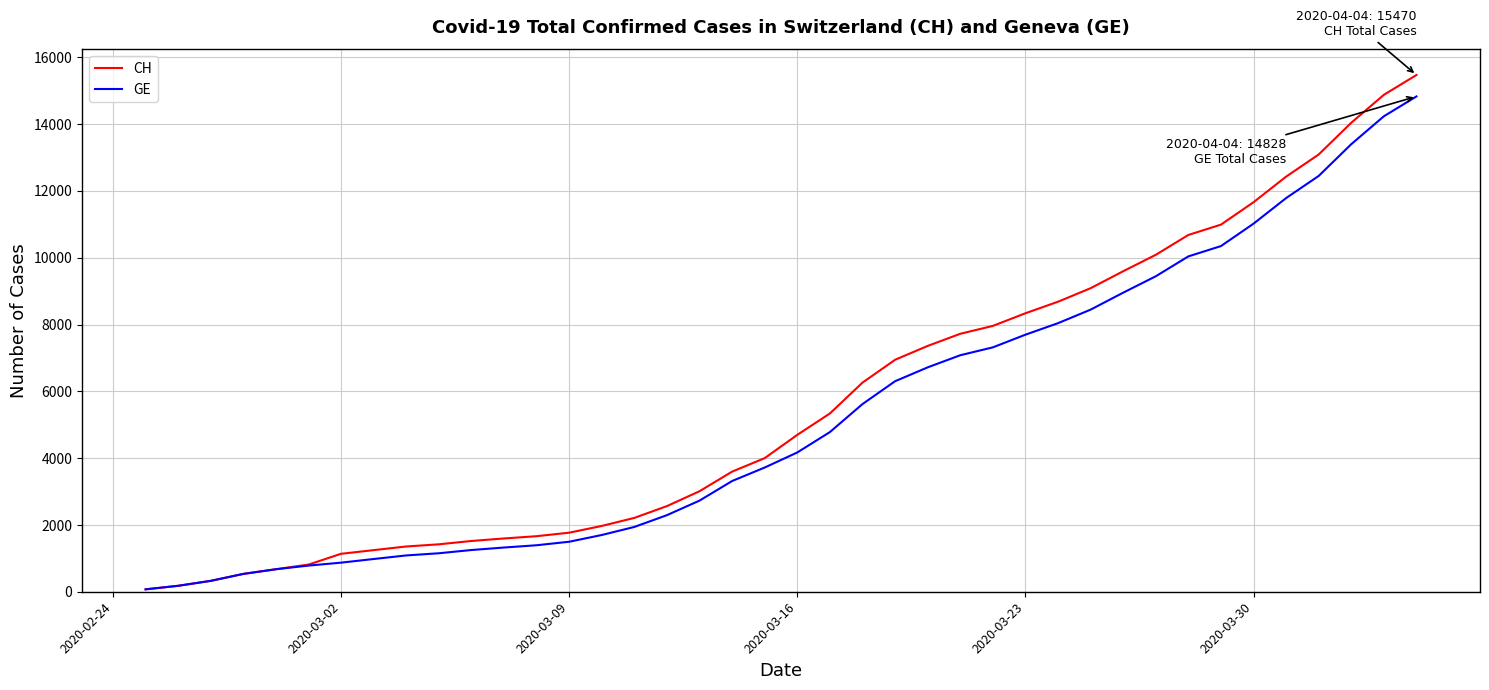

What is the maximum value shown in the chart?

15470